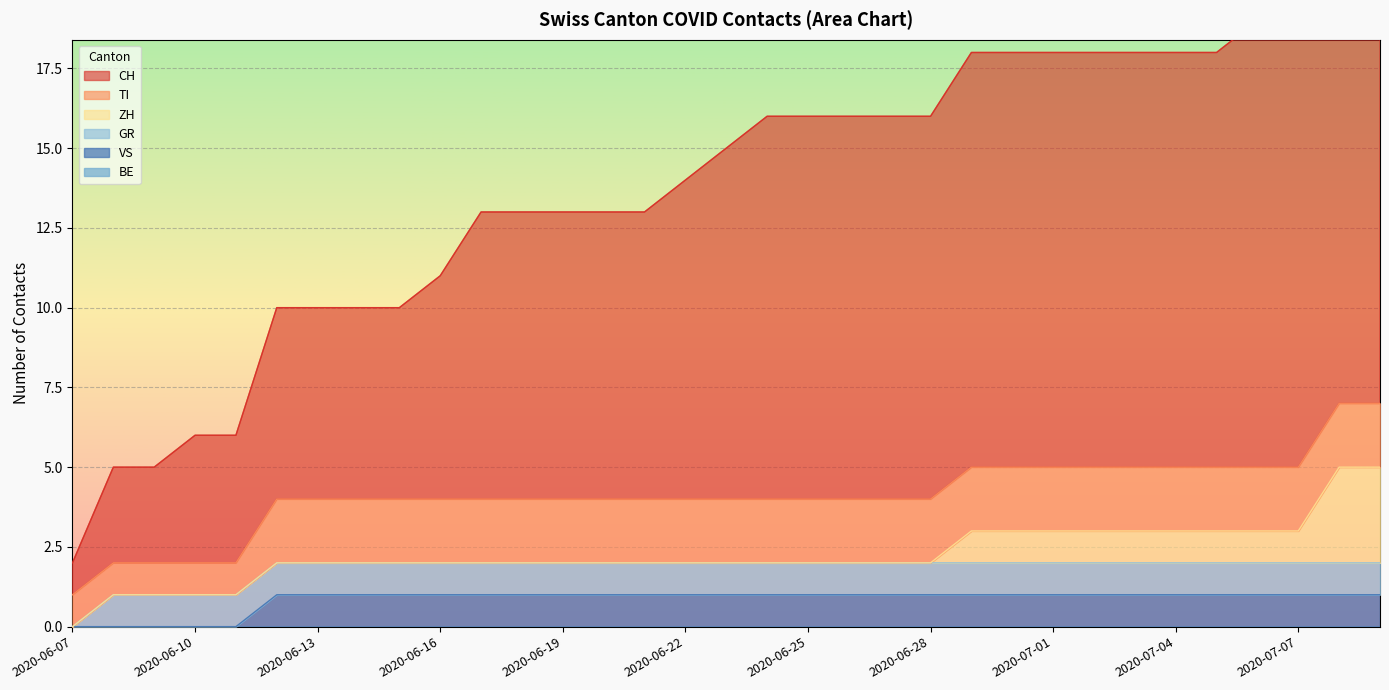

True or false: BE has more than 0 points higher than both neighbors.

False